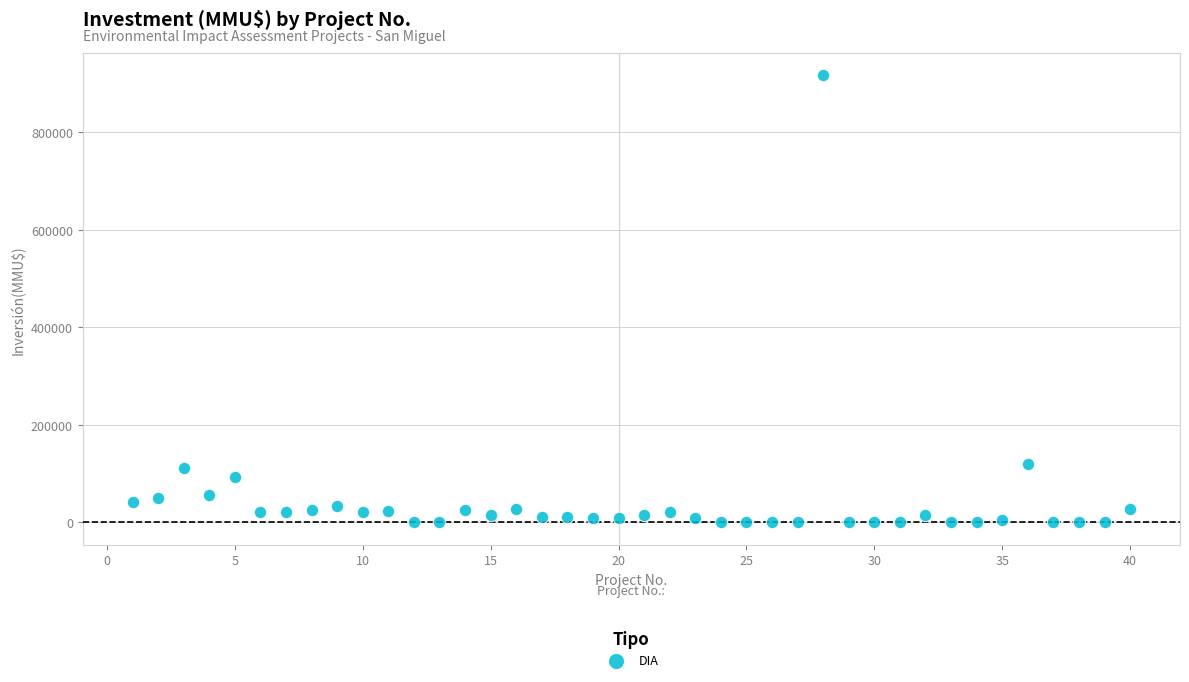

What is the range of X values (max minus min)?

39